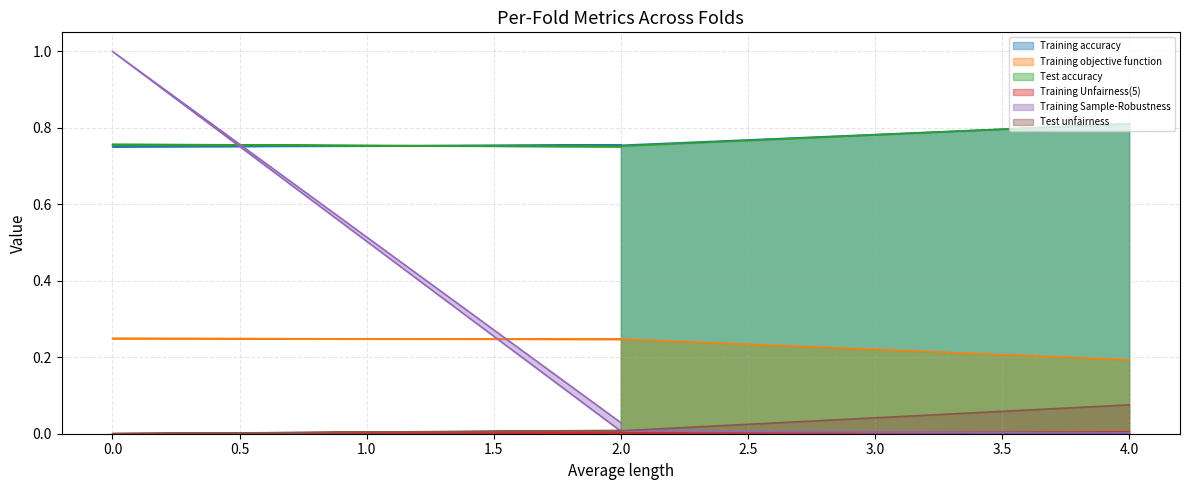

Rank the series by their maximum value, from lowest to highest.

Training Unfairness(5), Test unfairness, Training objective function, Training accuracy, Test accuracy, Training Sample-Robustness